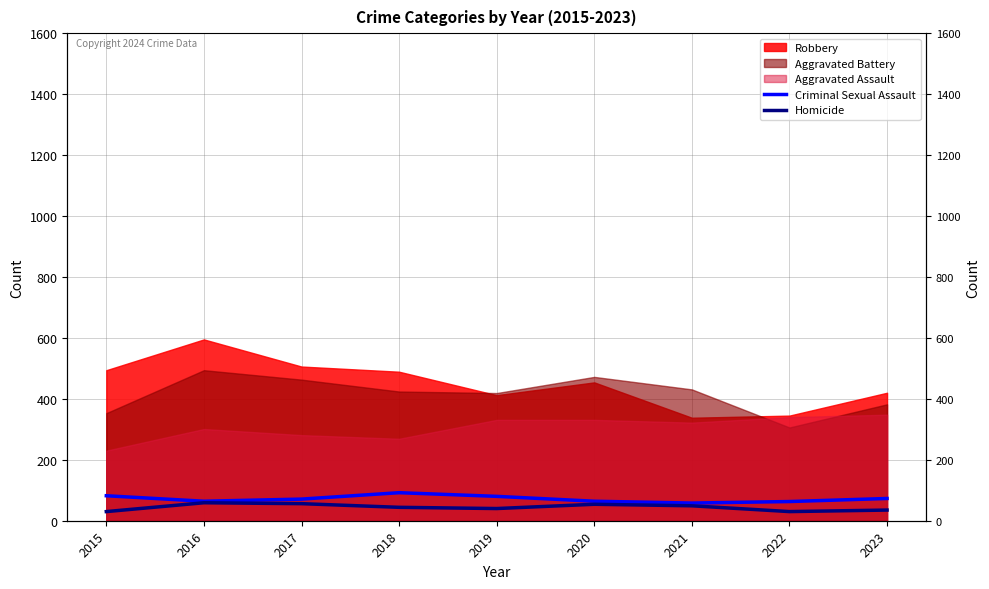

Rank the categories by Criminal Sexual Assault value from highest to lowest.

2018, 2015, 2019, 2023, 2017, 2016, 2020, 2022, 2021